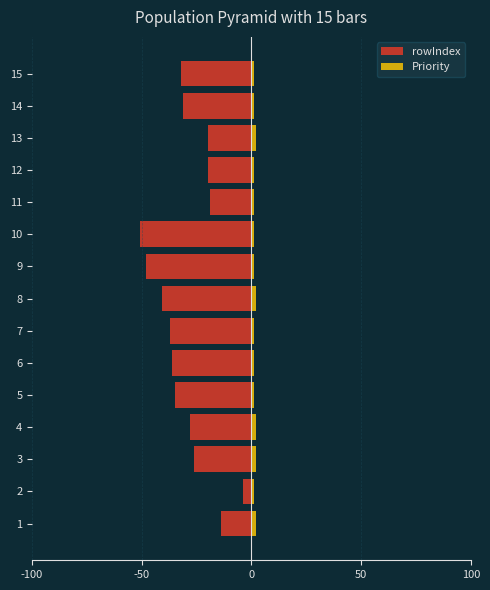

What is the difference between the maximum and minimum values in the rowIndex series?

47